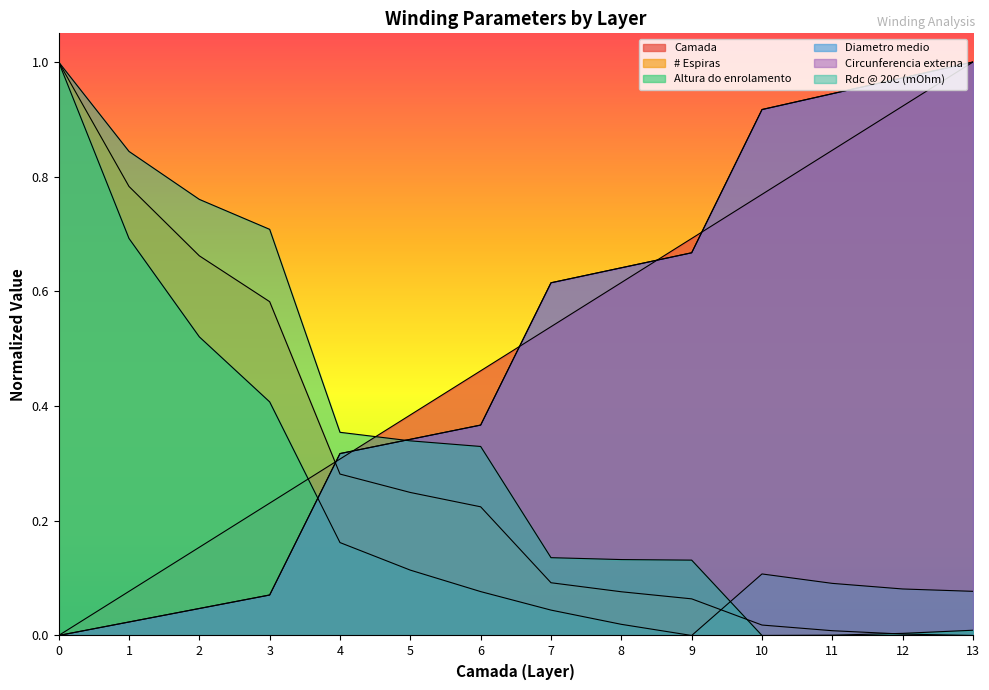

How many lines are shown in the chart?

6